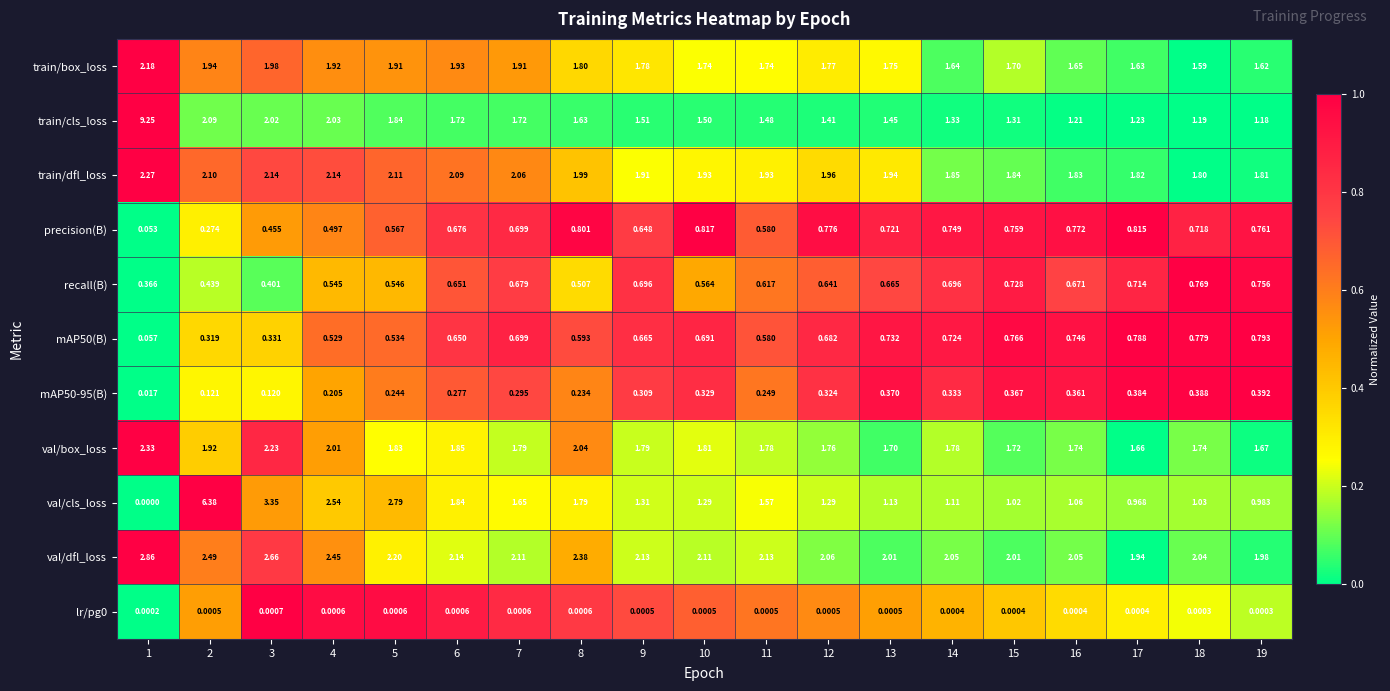

At which category is the sum across all series the highest?

1